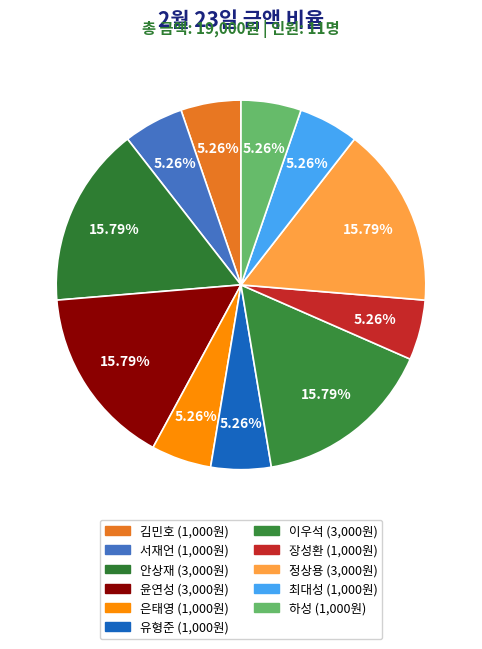

Count the number of slices in the pie.

11